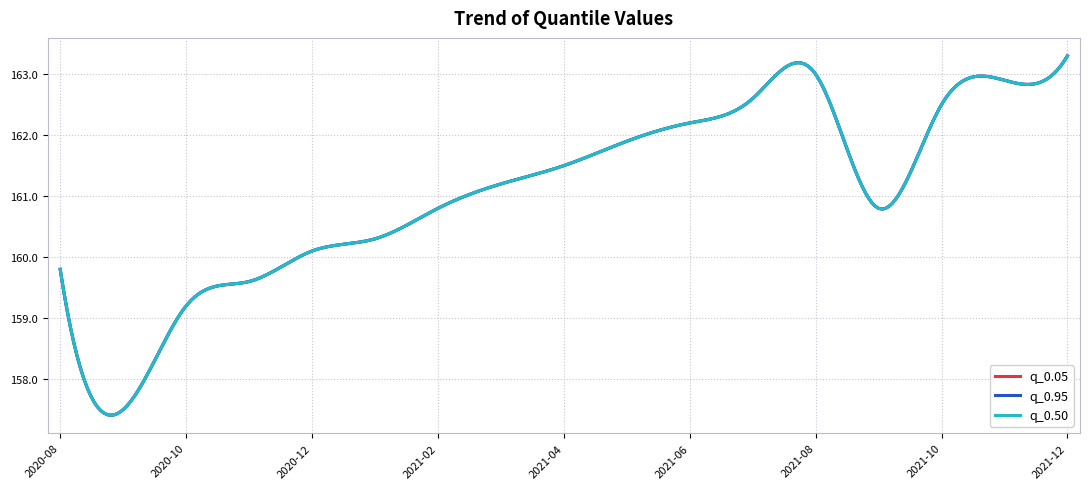

Reading left to right, list all the values displayed in this chart.

q_0.05: 159.8	157.5	159.2	159.6	160.1	160.3	160.8	161.2	161.5	161.9	162.2	162.6	163.0	160.8	162.5	162.9	163.3
q_0.95: 159.8	157.5	159.2	159.6	160.1	160.3	160.8	161.2	161.5	161.9	162.2	162.6	163.0	160.8	162.5	162.9	163.3
q_0.5: 159.8	157.5	159.2	159.6	160.1	160.3	160.8	161.2	161.5	161.9	162.2	162.6	163.0	160.8	162.5	162.9	163.3